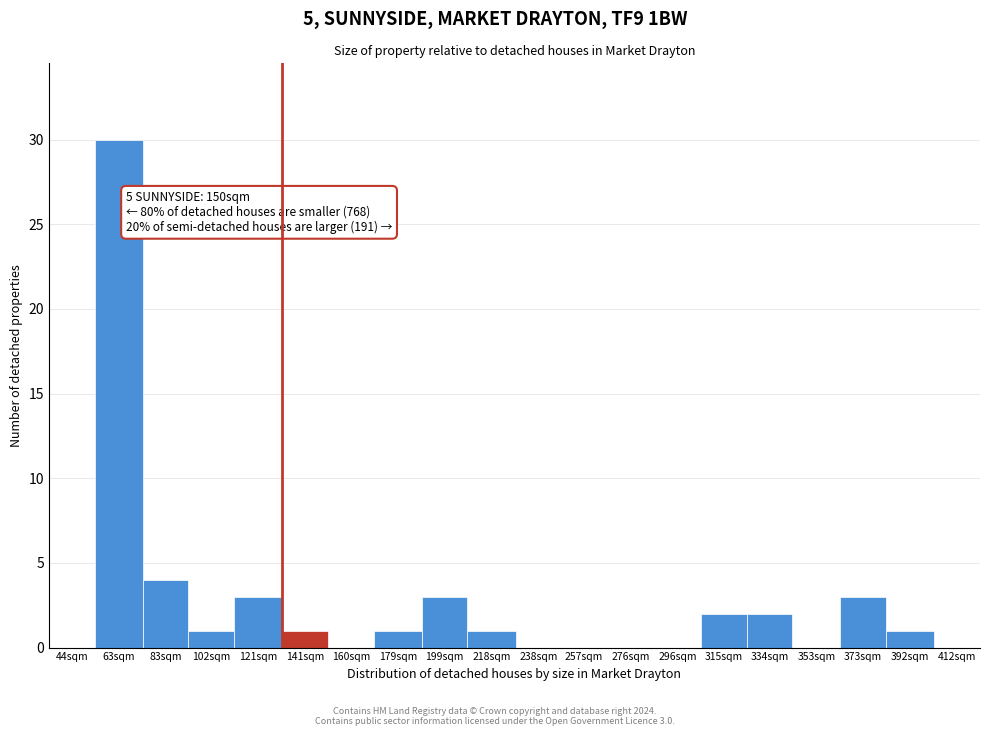

Reading right to left, what are all the values shown in this chart?

412sqm=0	392sqm=1	373sqm=3	353sqm=0	334sqm=2	315sqm=2	296sqm=0	276sqm=0	257sqm=0	238sqm=0	218sqm=1	199sqm=3	179sqm=1	160sqm=0	141sqm=1	121sqm=3	102sqm=1	83sqm=4	63sqm=30	44sqm=0